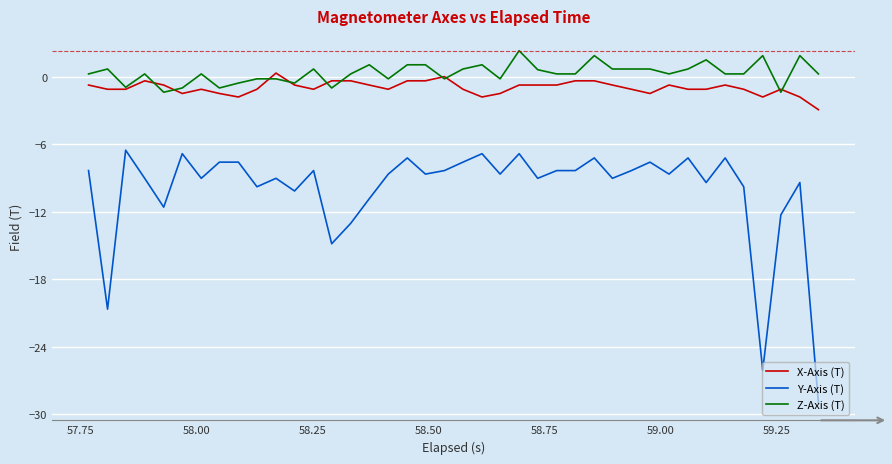

What are all the series names shown in the legend?

X-Axis (T), Y-Axis (T), Z-Axis (T)